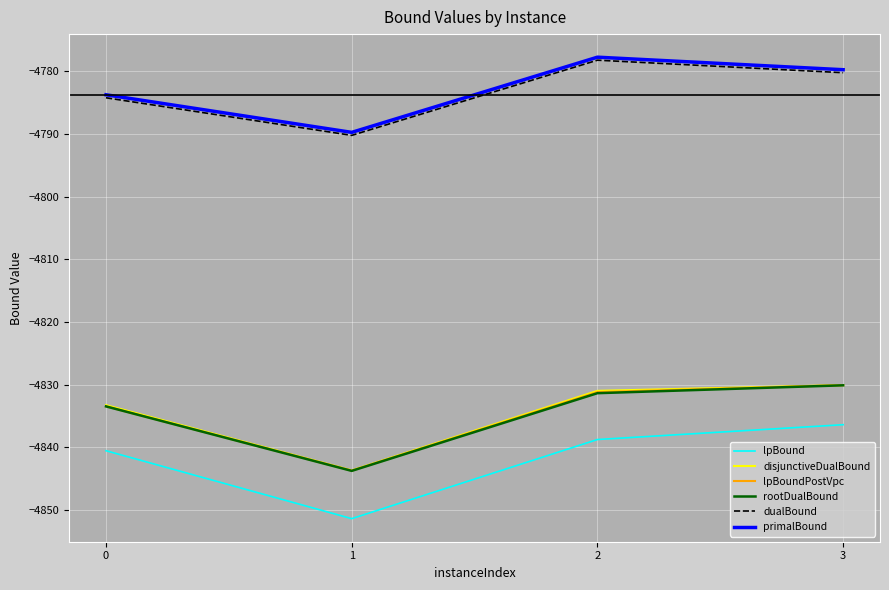

Reading left to right, what are all the values shown in this chart?

lpBound: 0=-4840.5	1=-4851.4	2=-4838.8	3=-4836.4
disjunctiveDualBound: 0=-4833.3	1=-4843.7	2=-4831.0	3=-4830.1
lpBoundPostVpc: 0=-4833.5	1=-4843.7	2=-4831.2	3=-4830.1
rootDualBound: 0=-4833.5	1=-4843.8	2=-4831.4	3=-4830.1
dualBound: 0=-4784.2	1=-4790.2	2=-4778.2	3=-4780.2
primalBound: 0=-4783.7	1=-4789.7	2=-4777.7	3=-4779.7